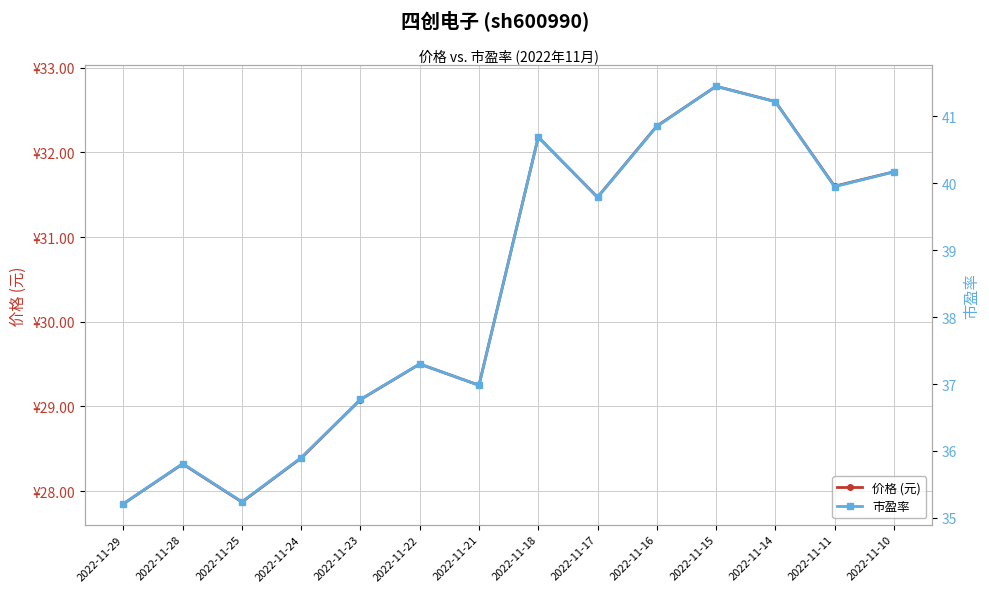

At how many categories does at least one series exceed 30?

14